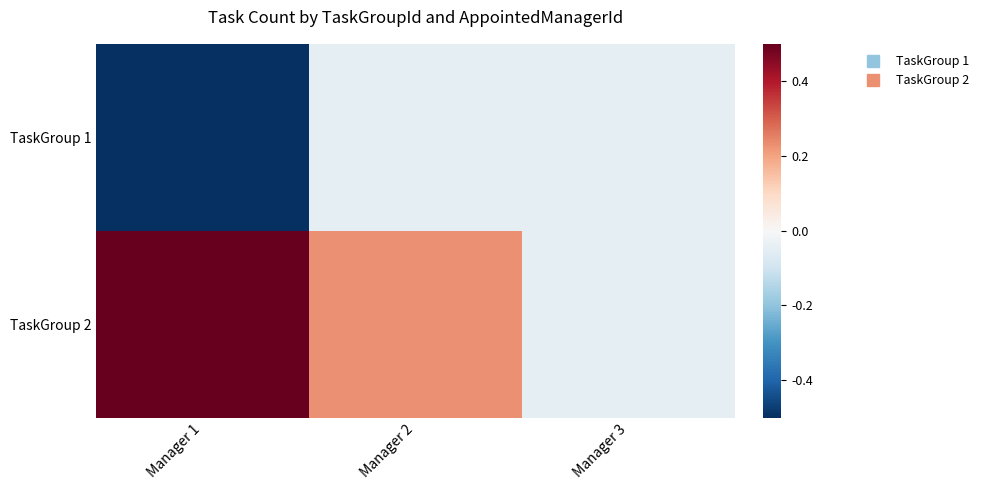

At which category is the sum across all series the highest?

Manager 2